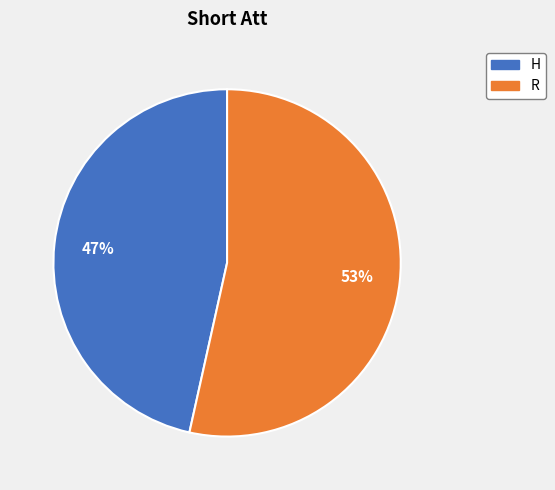

What is the ratio of the value at H to the value at R?

0.9